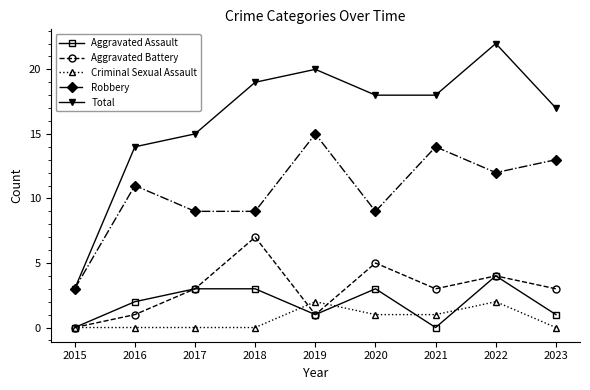

Is the value of Criminal Sexual Assault at 2021 greater than the value of Aggravated Battery at 2020?

No